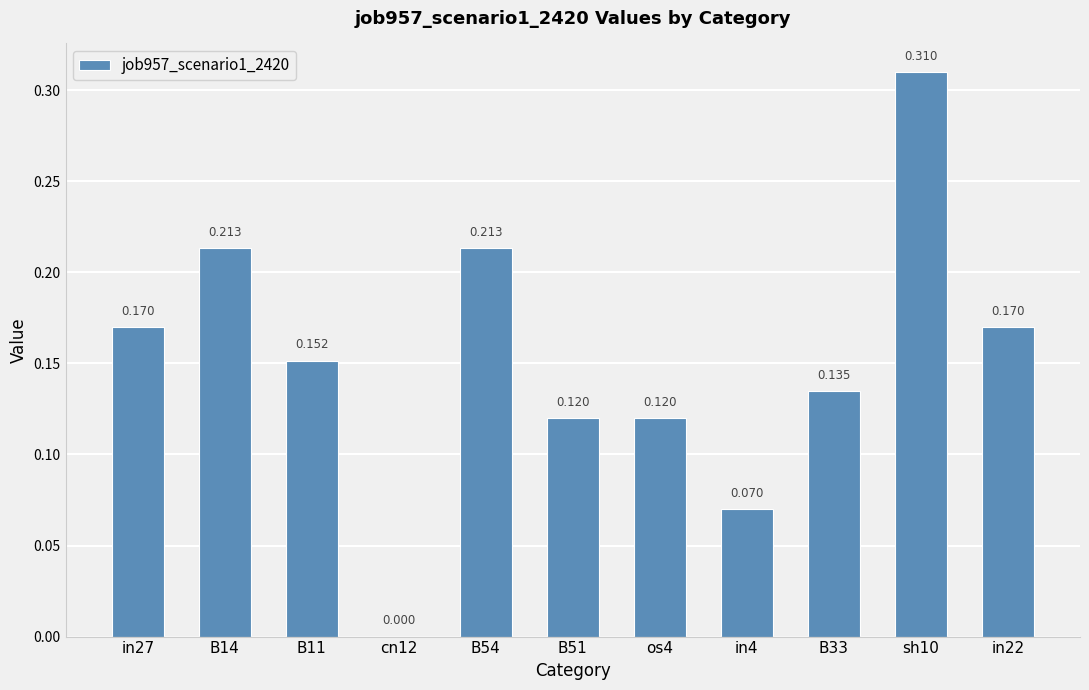

Is it true that the value at B54 is 0.2?

True